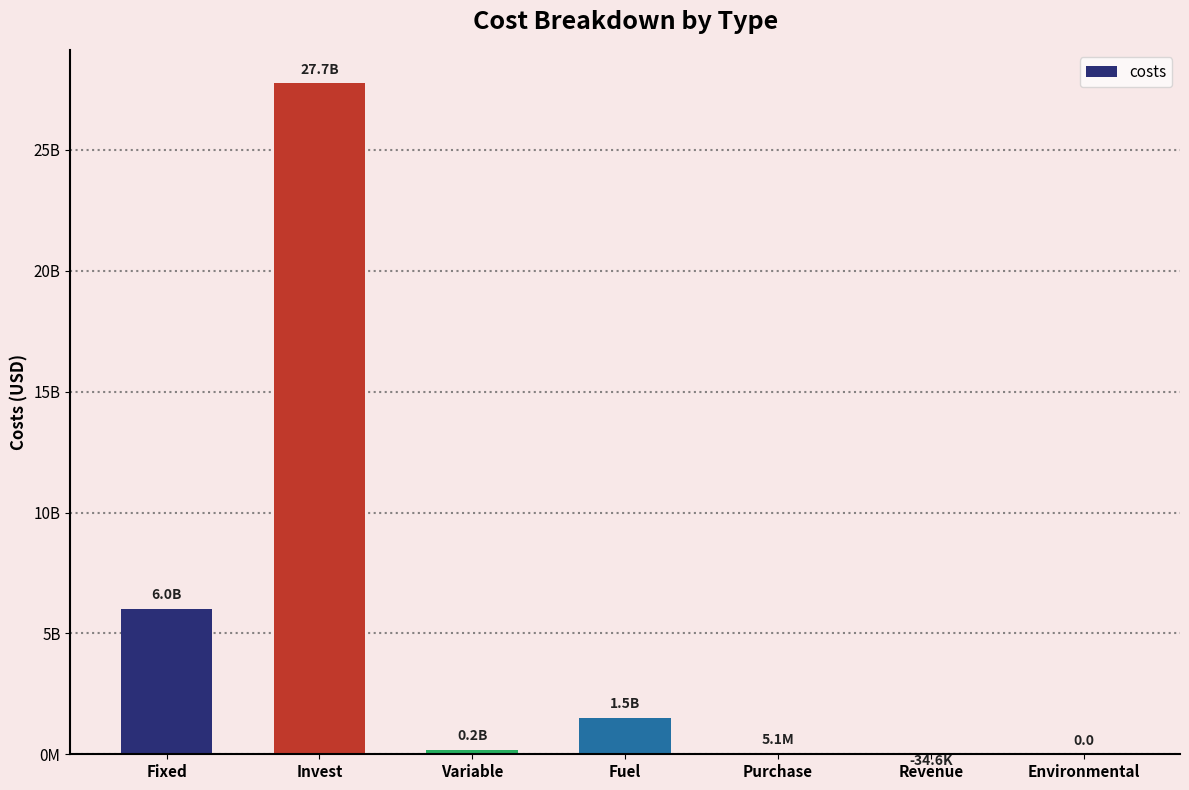

What position from the left is Fixed?

1